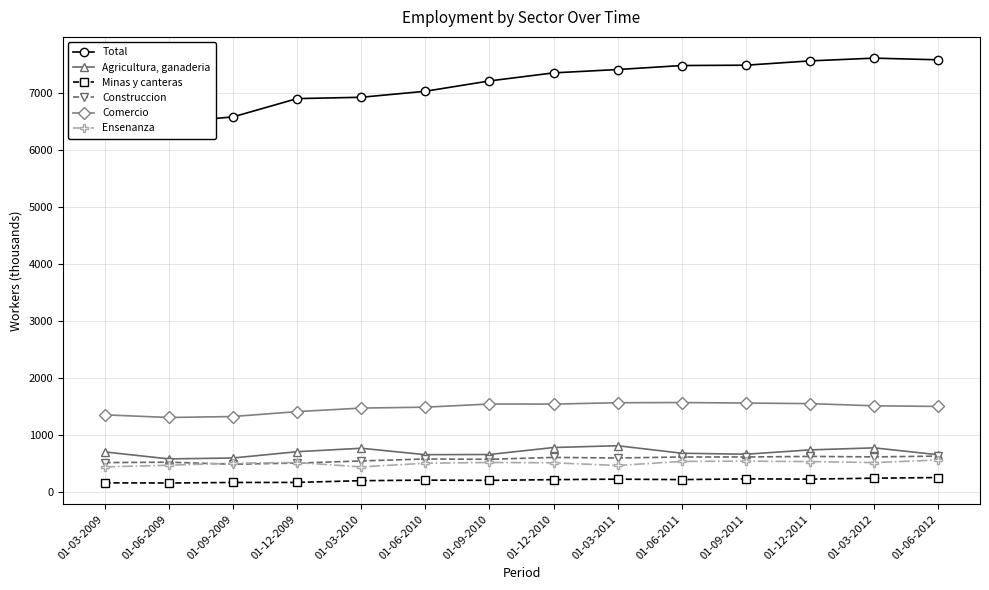

What is the difference between the maximum and minimum values in the Total series?

1126.8